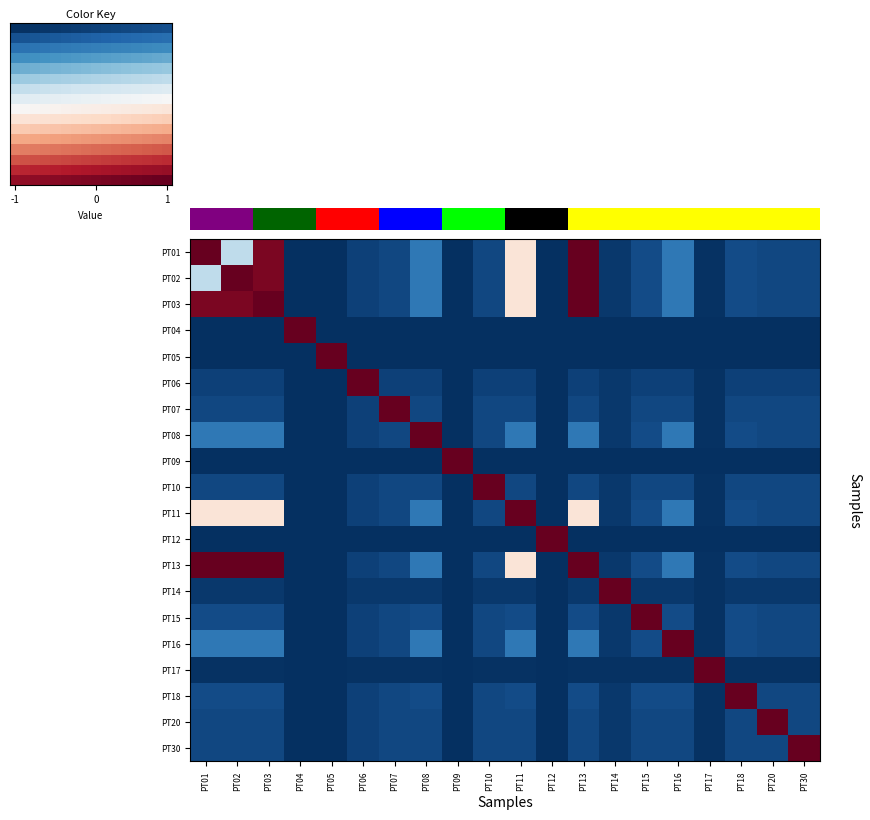

Which has a higher value, PT05 or PT08?

PT08